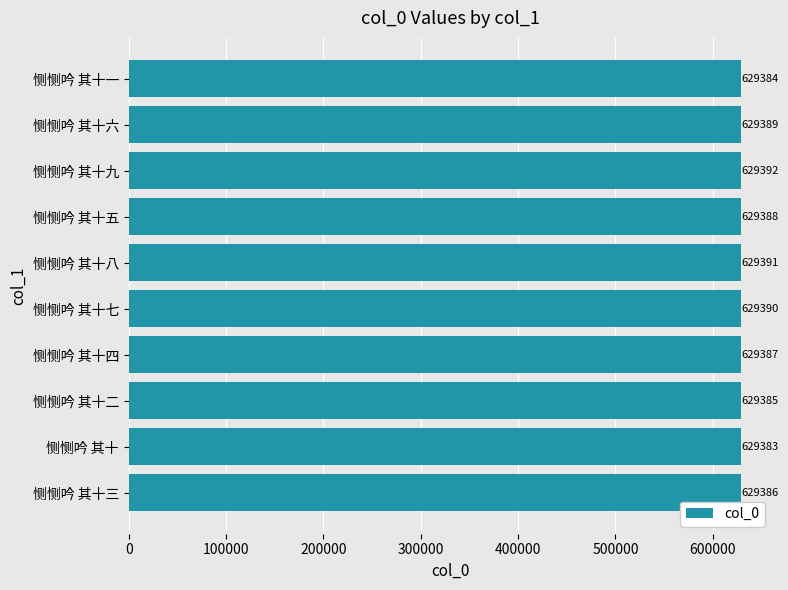

Does the chart contain any negative values?

No